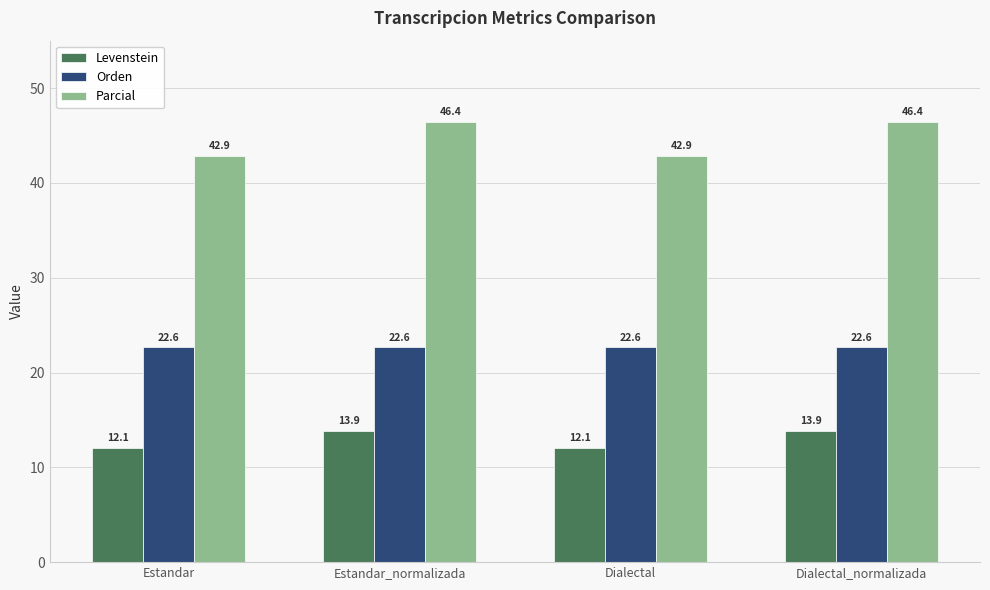

Which series has the largest total across all categories?

Parcial